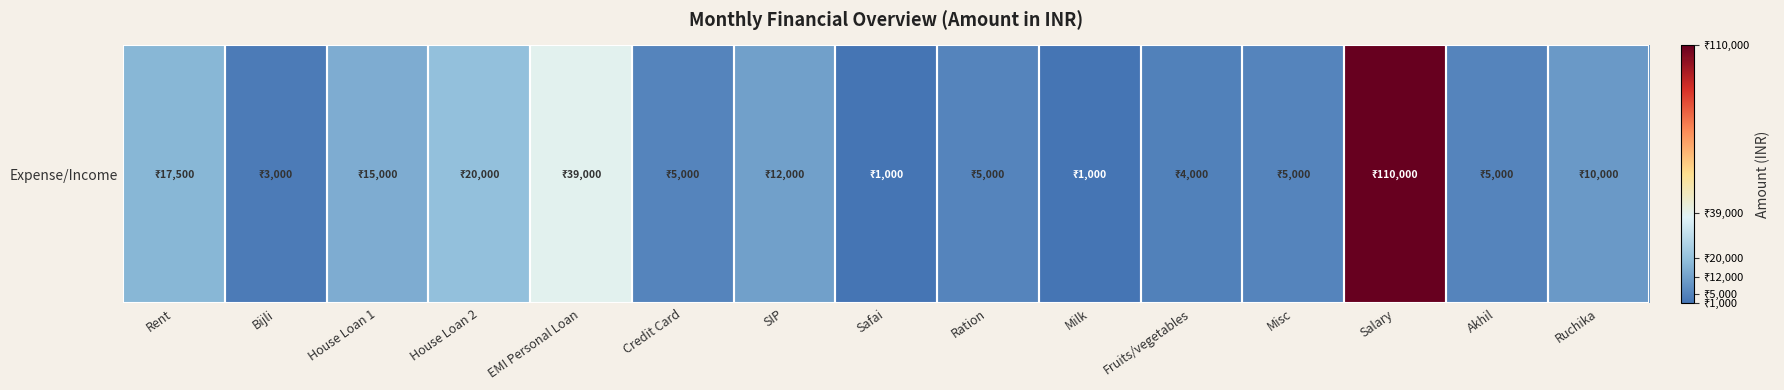

True or false: the data shows 15000 at House Loan 1.

True